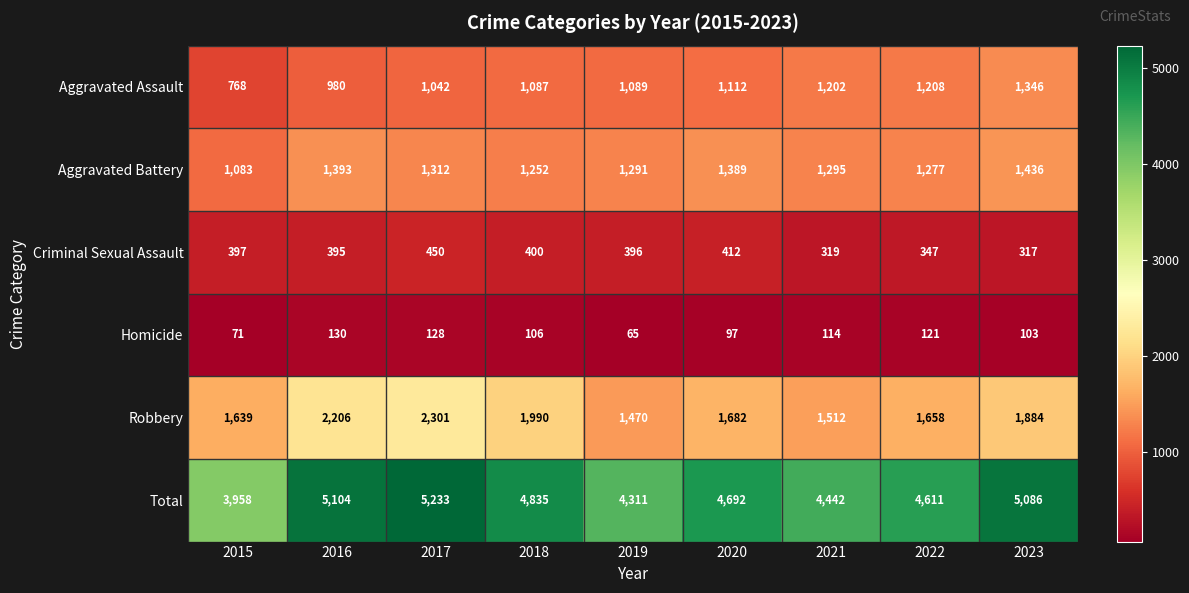

Between 2015 and 2016, which series saw the biggest shift?

Total